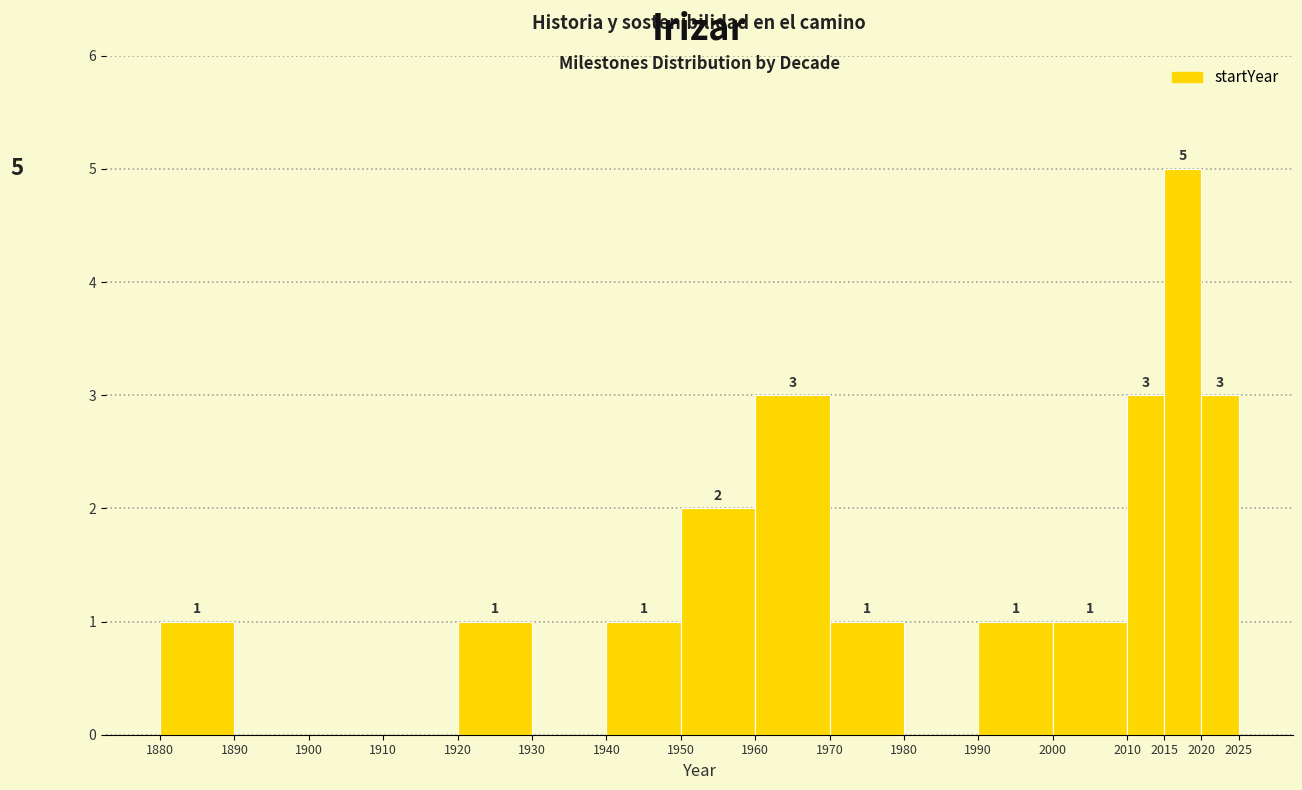

Over which range of the x-axis is the bar tallest?

2015 to 2020